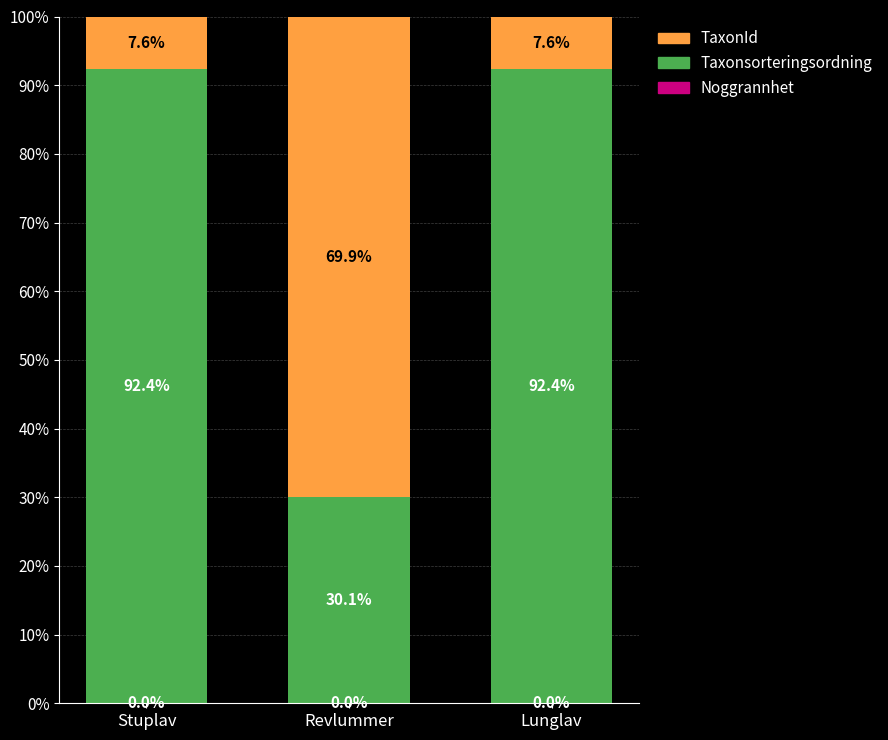

What is the total value across all series at Revlummer?

100.0